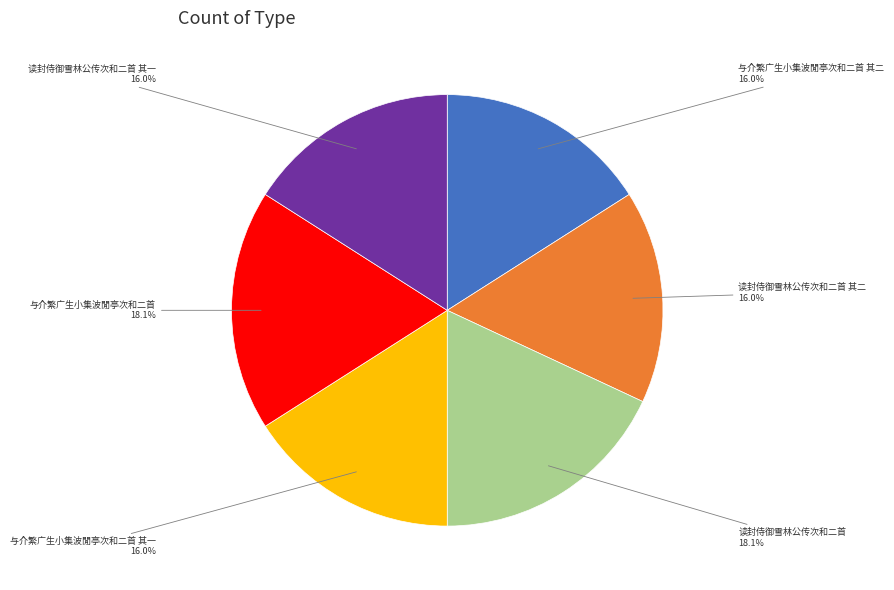

Is it true that 读封侍御雪林公传次和二首 其一 is 28% of the pie?

False